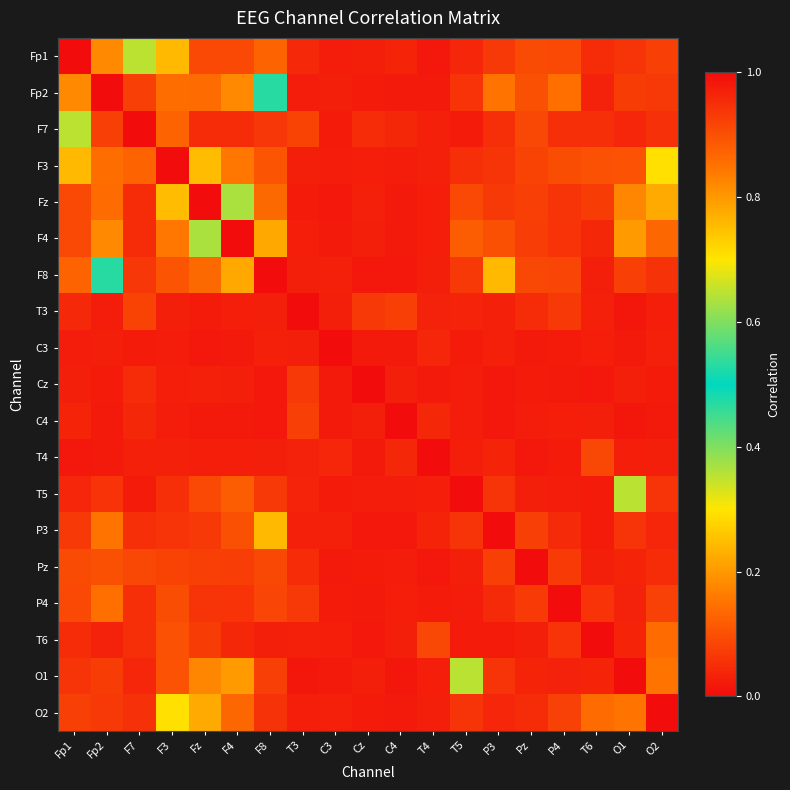

Rank the series by their maximum value, from lowest to highest.

Fp1, Fp2, F7, F3, Fz, F4, F8, T3, C3, Cz, C4, T4, T5, P3, Pz, P4, T6, O1, O2